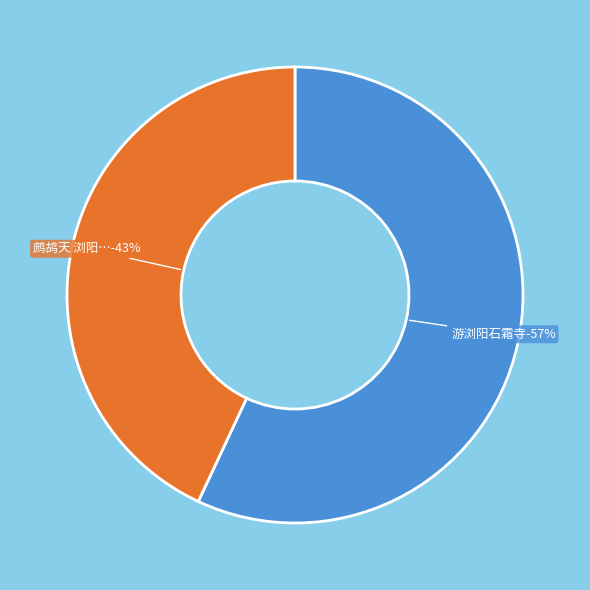

What is the total percentage of 游浏阳石霜寺 and 鹧鸪天 浏阳石霜寺礼佛同林从龙赖明汉明汉言今生不做和尚?

100.0%